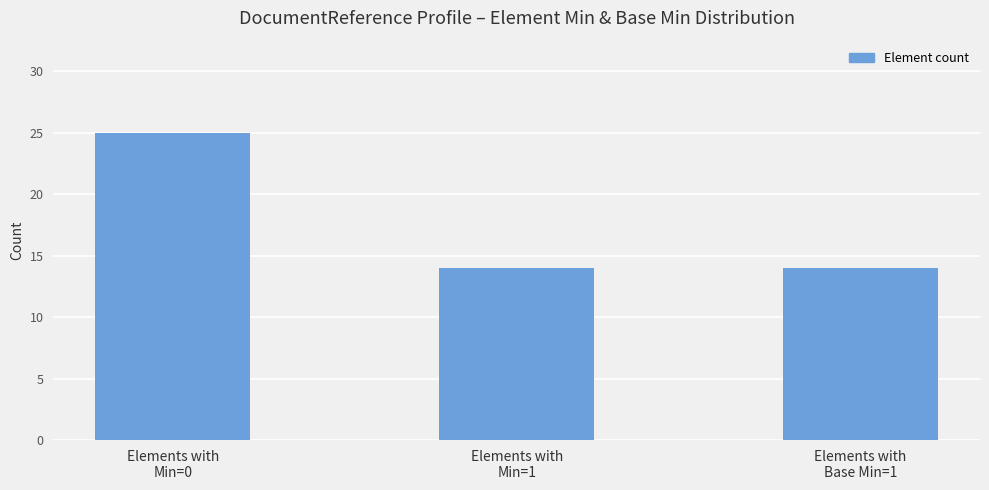

What is the value of the 2nd bar from the left?

14